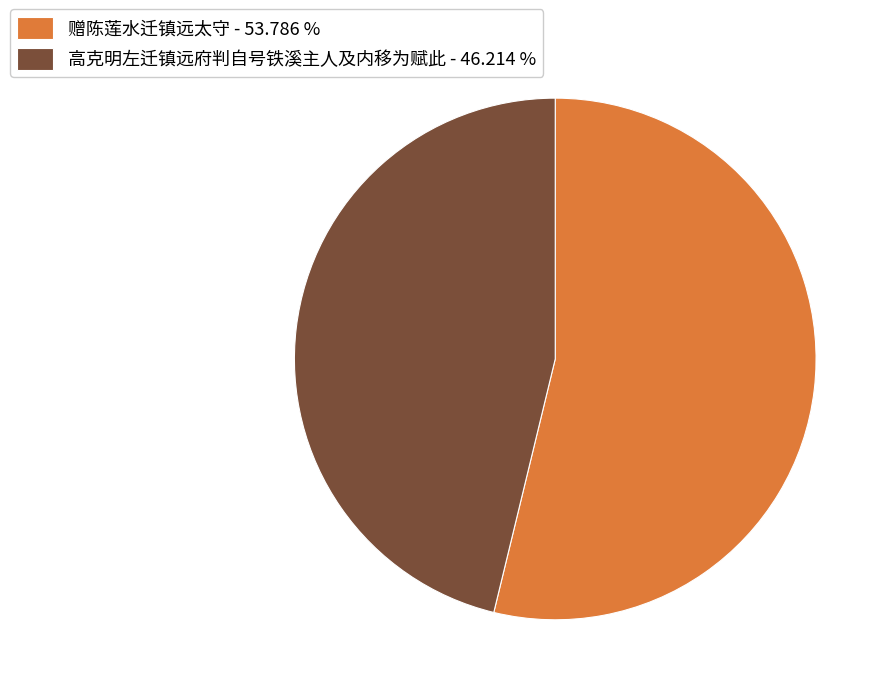

Is it true that 高克明左迁镇远府判自号铁溪主人及内移为赋此 is 46% of the pie?

True